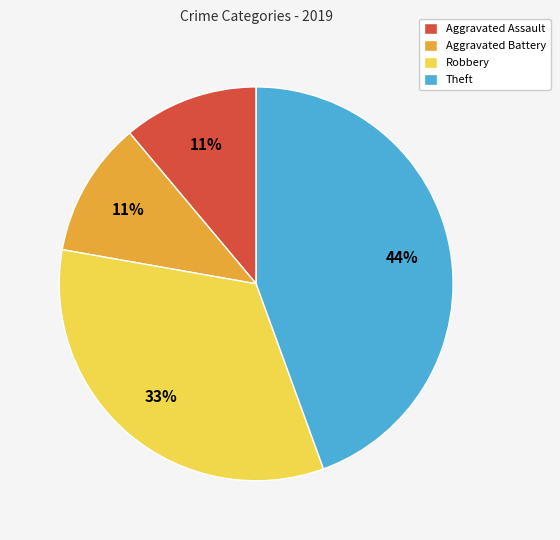

The Aggravated Battery slice represents 11% of the pie. True or false?

True